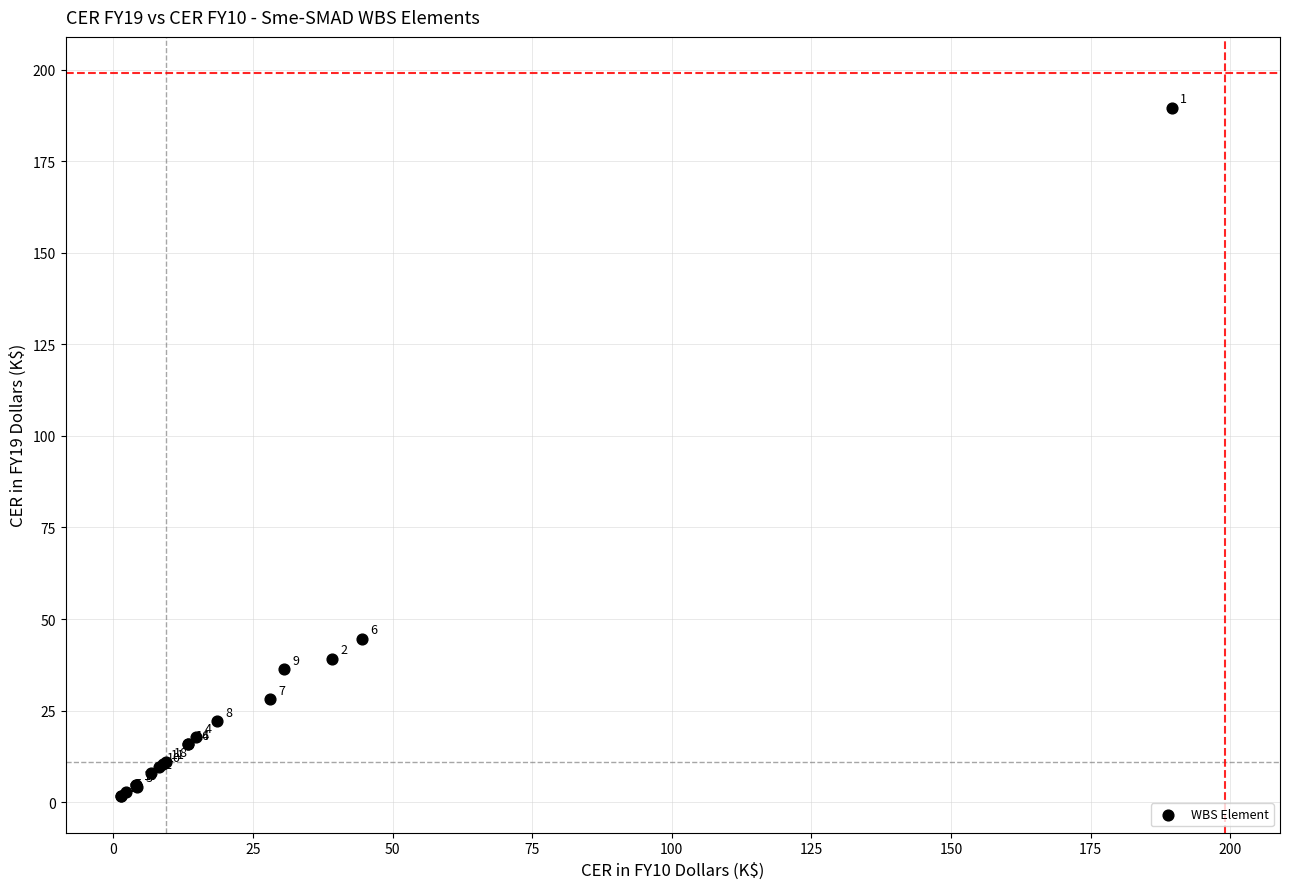

What Y value in the scatter plot is closest to 95?

44.6